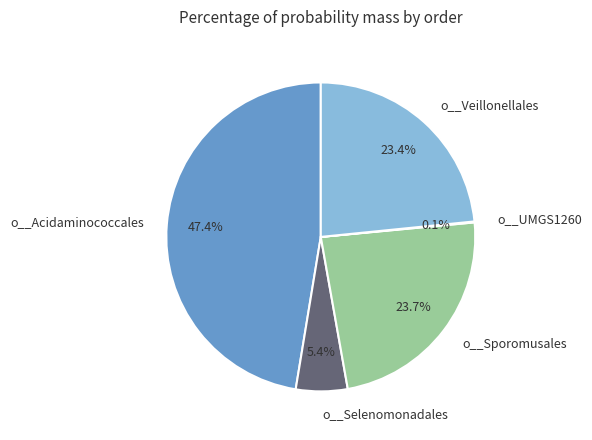

Does any single category account for the majority?

No